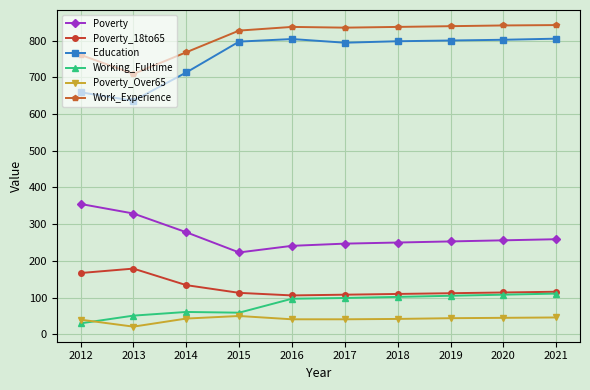

The Work_Experience series shows 839 at 2019. True or false?

True